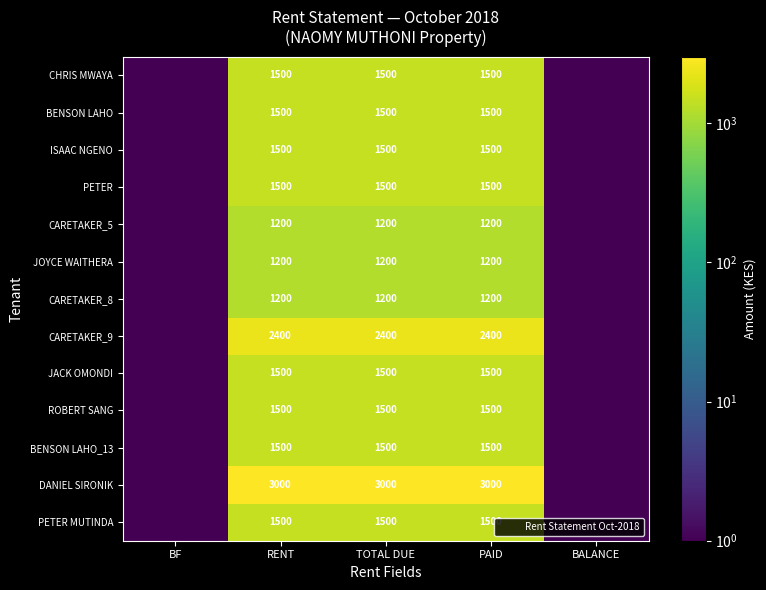

Which series has the largest total across all categories?

DANIEL SIRONIK